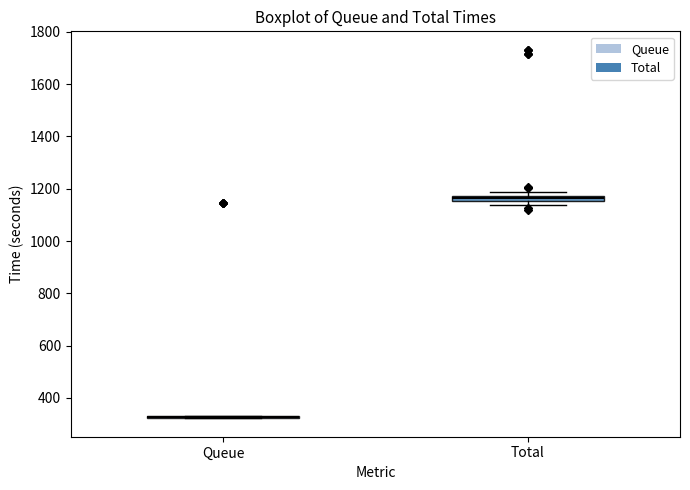

Where is the lower edge of the box for Total on the y-axis? The values are not printed on the chart, so give them approximately, as read against the axis.

1160